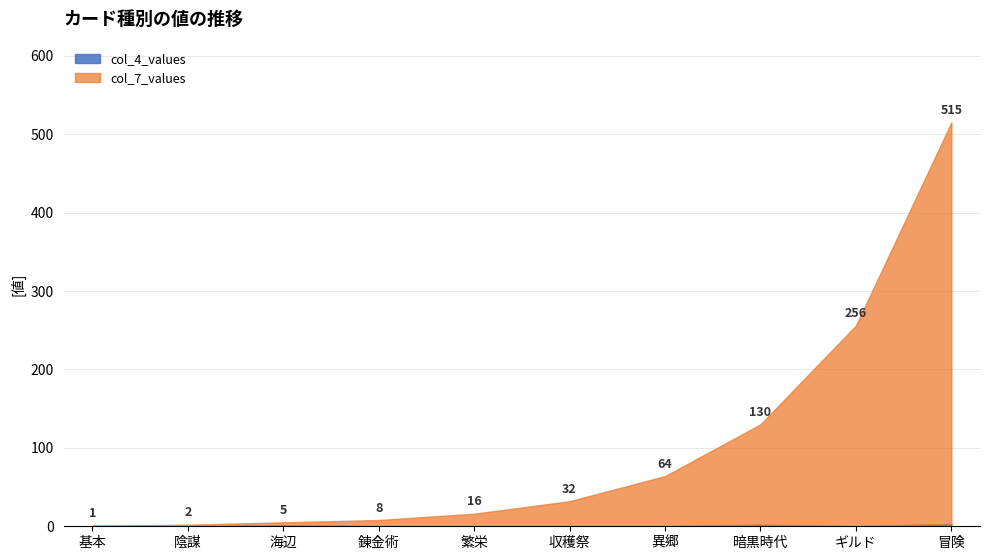

True or false: col_4_values has more than 0 interior local peaks.

True